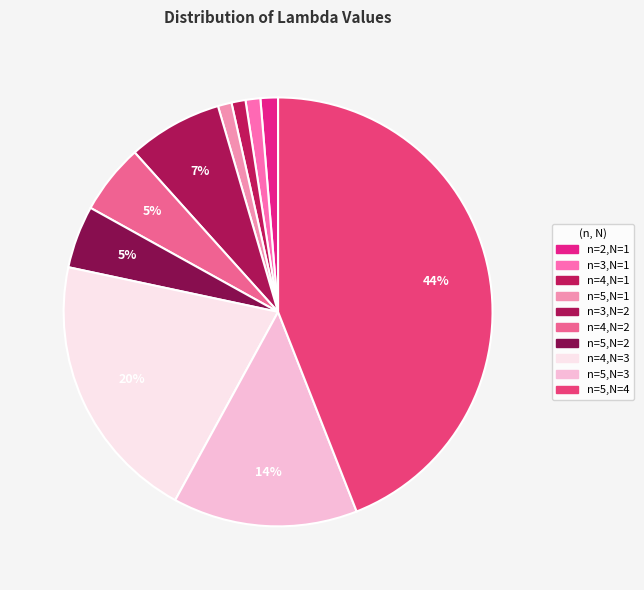

Approximately how many times larger is the value at n=4,N=3 compared to n=3,N=2?

2.9